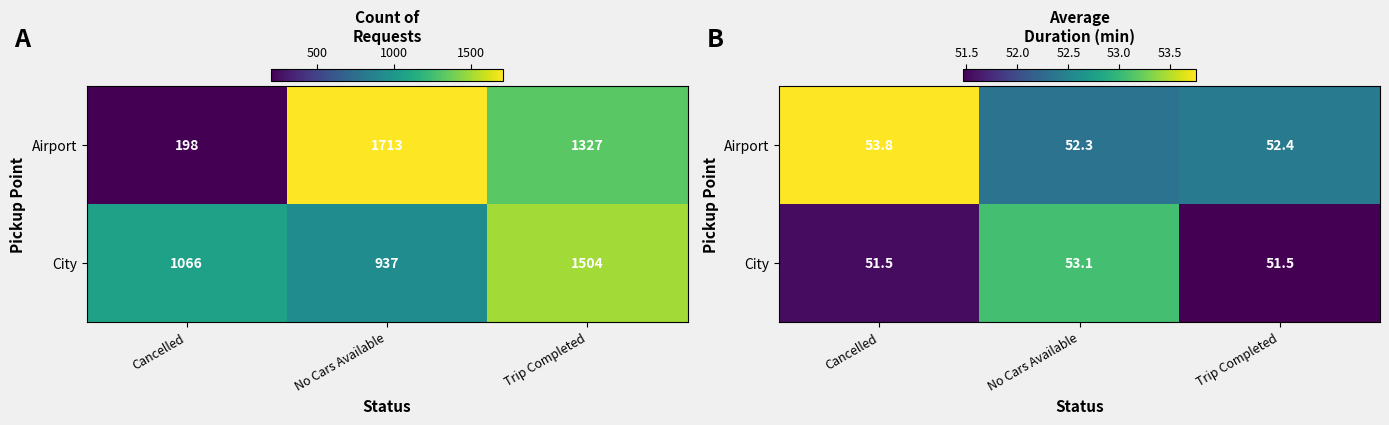

The value of City at No Cars Available is 53.1. True or false?

True